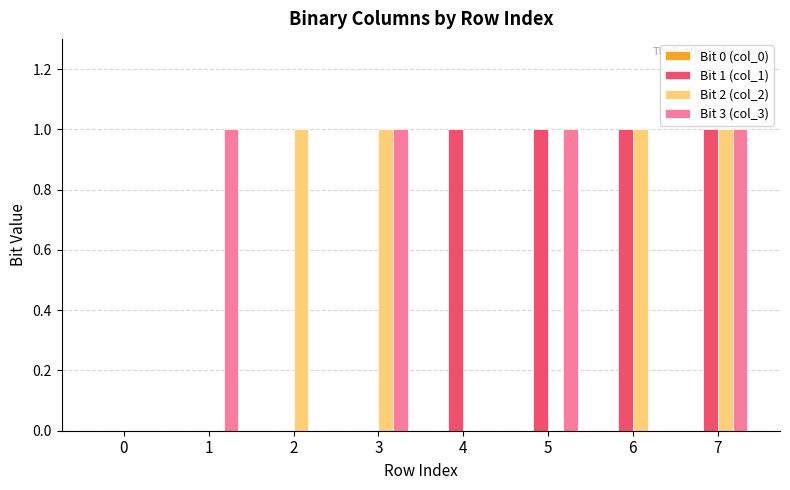

True or false: Bit 1 (col_1) has a value of 0 at 4.

False